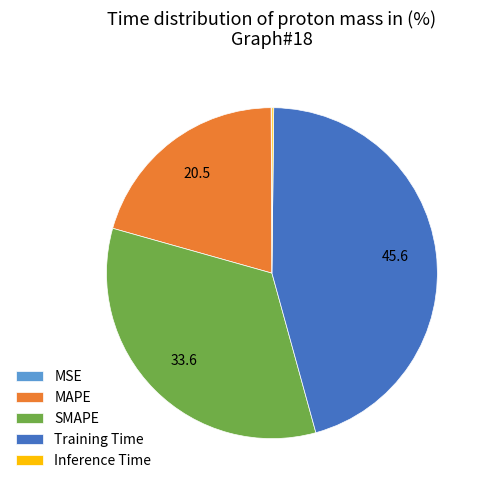

Between SMAPE and Training Time, which is larger?

Training Time